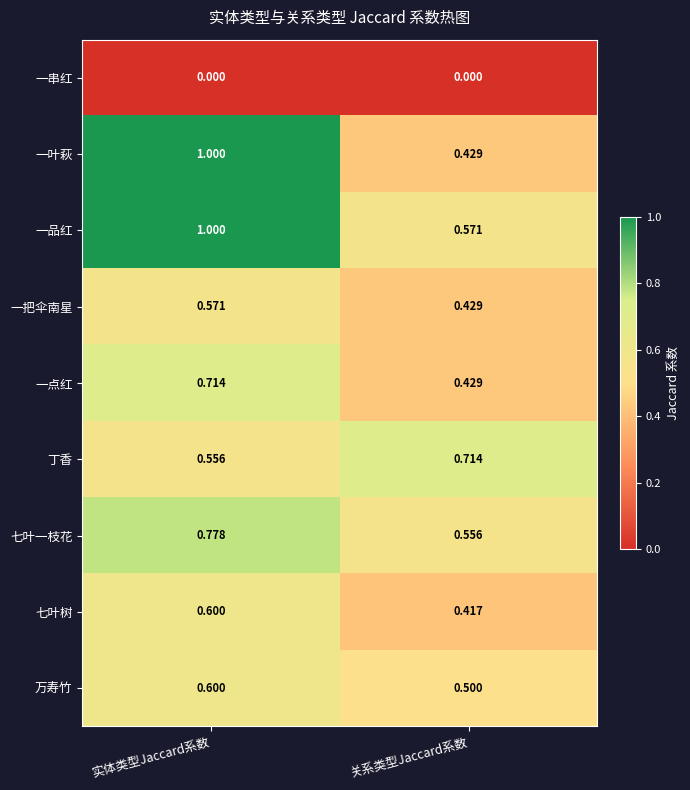

Between 实体类型Jaccard系数 and 关系类型Jaccard系数, which series saw the biggest shift?

一叶萩